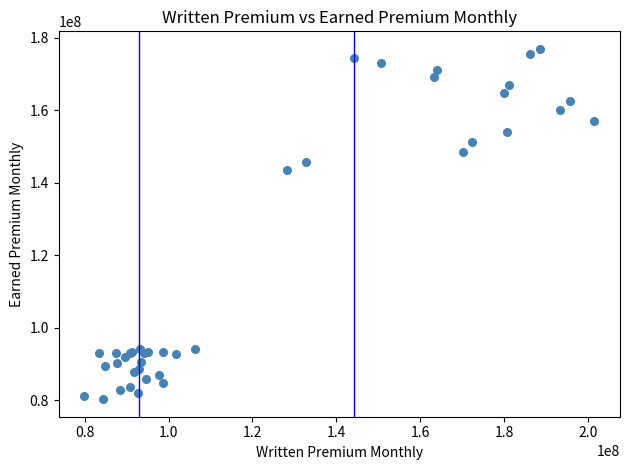

What Y value in the scatter plot is closest to 128614408?

143496733.5